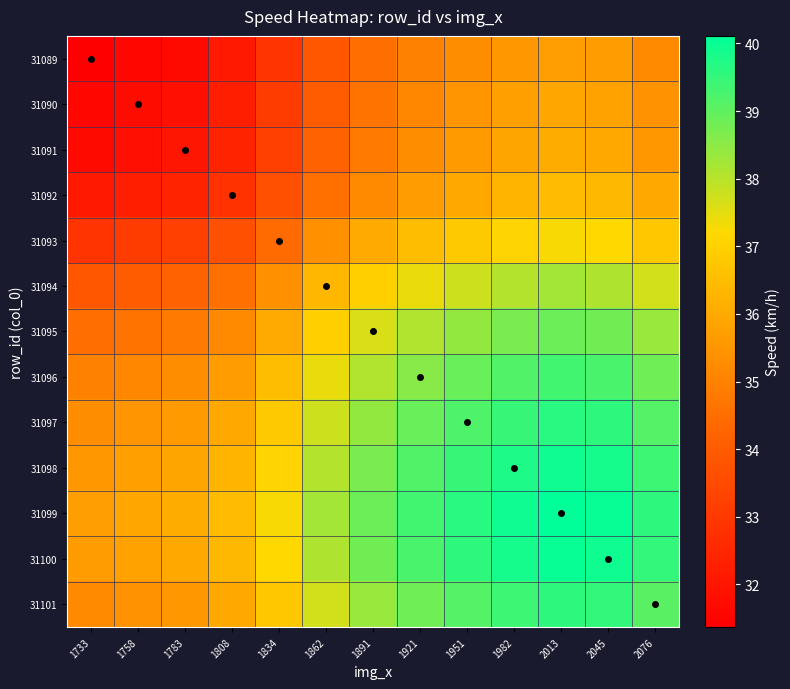

Which series has the largest total across all categories?

31099